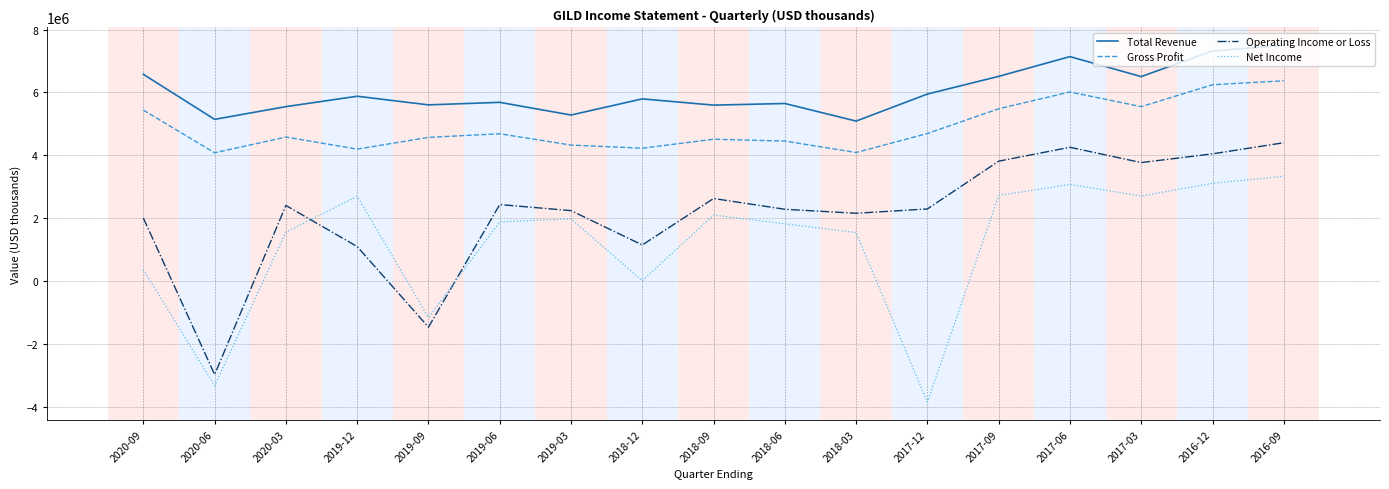

The value of Net Income at 2018-06 is 931250. True or false?

False